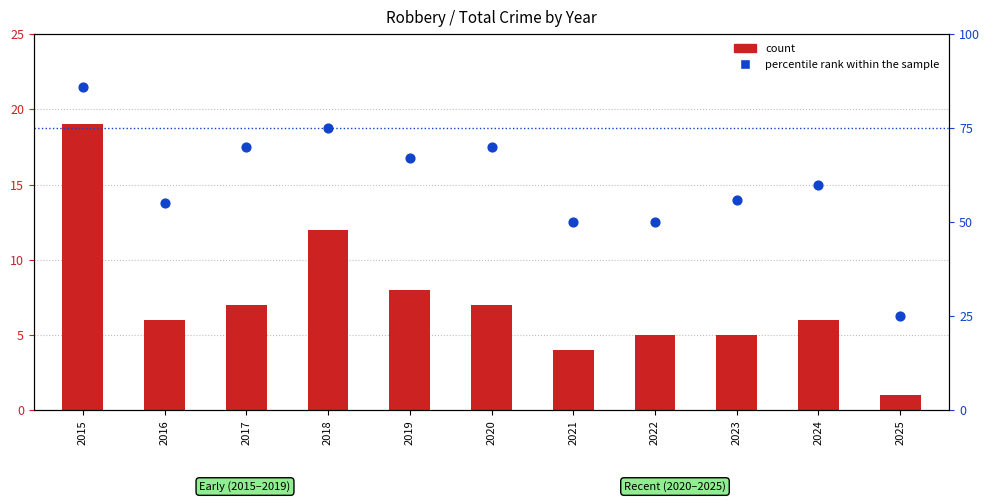

Which series has the widest spread of Y values?

percentile rank within the sample